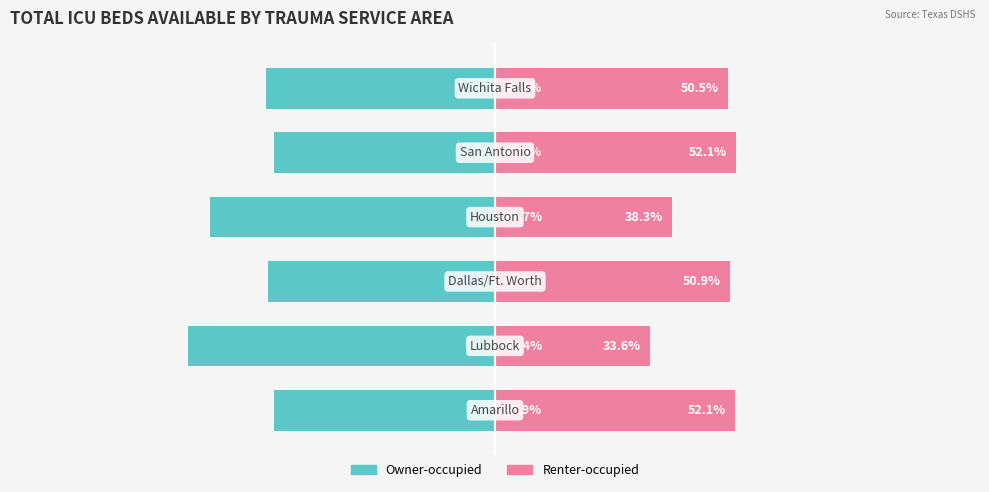

Reading left to right, extract all data points from this chart.

Owner-occupied: 0=-47.9	1=-66.4	2=-49.1	3=-61.7	4=-47.9	5=-49.5
Renter-occupied: 0=52.1	1=33.6	2=50.9	3=38.3	4=52.1	5=50.5